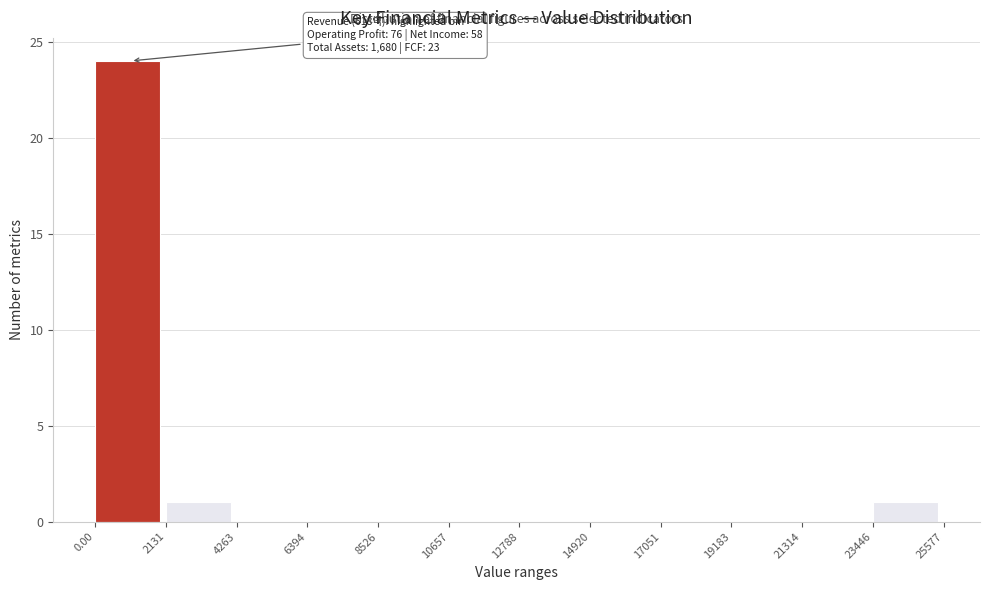

Which range on the x-axis has the tallest bar?

0.00 to 2131